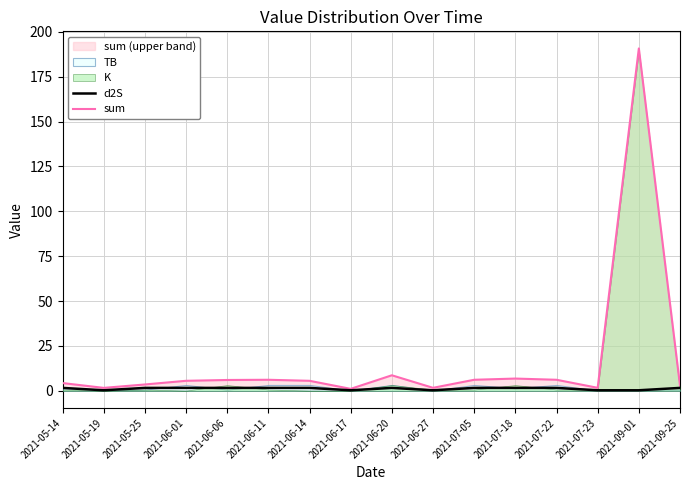

Which series changed the most between 2021-06-17 and 2021-07-22?

sum